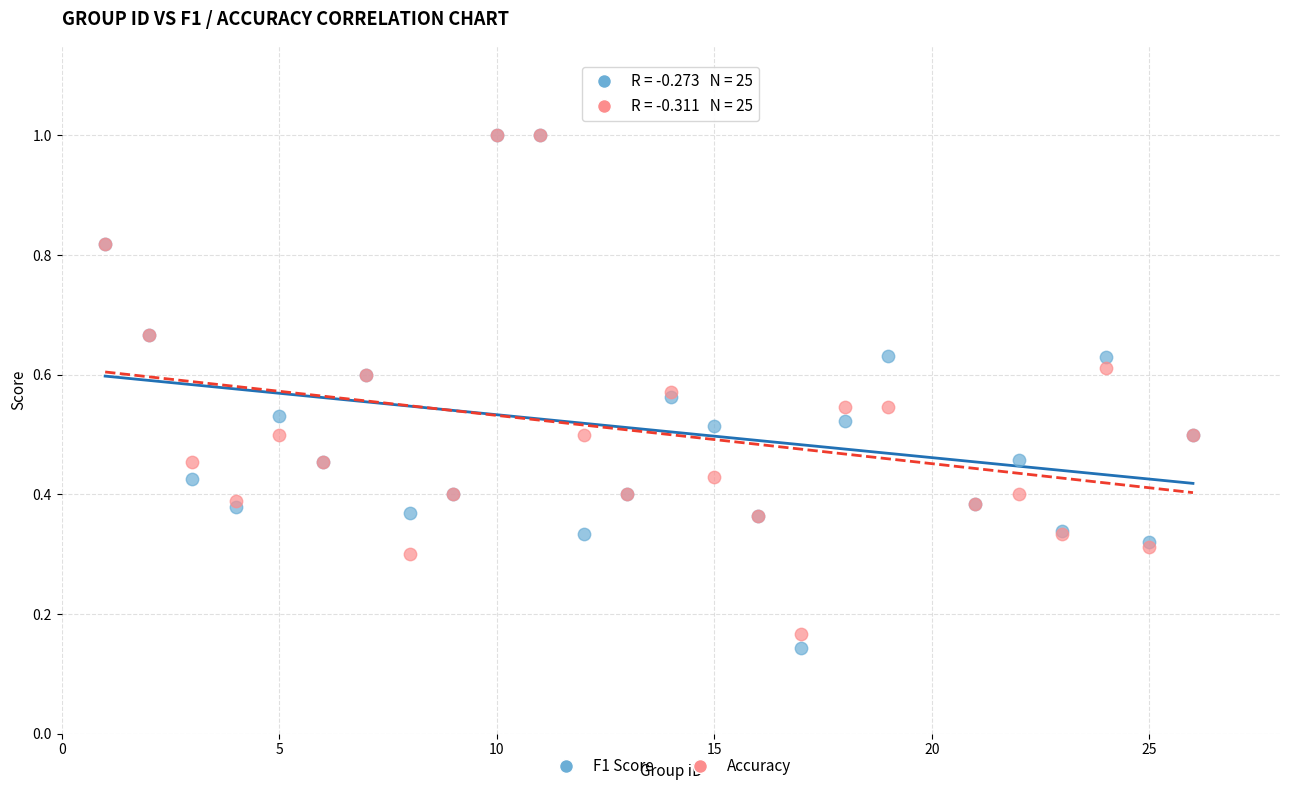

What are all the series names shown in the legend?

F1 Score, Accuracy